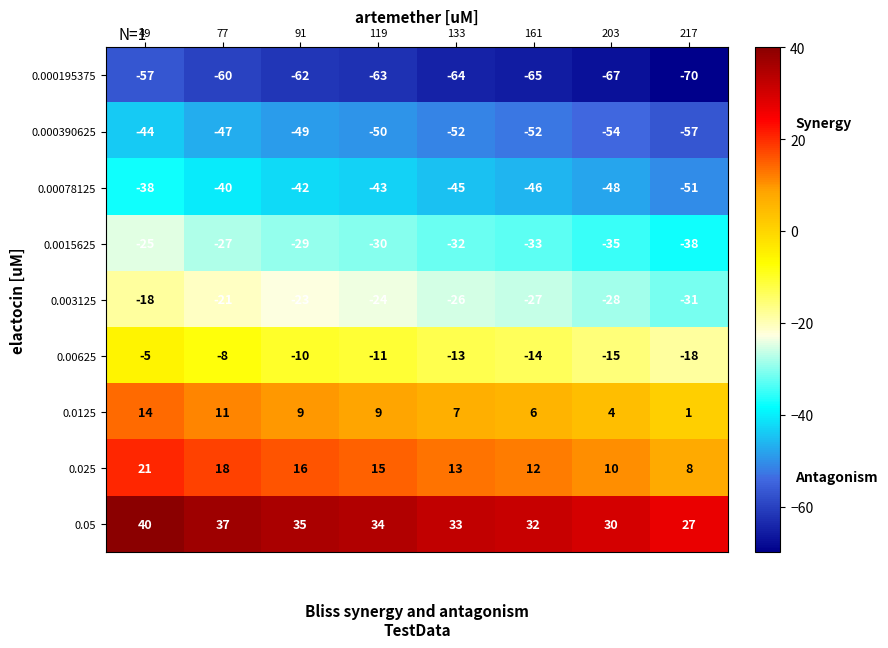

How many data points does each series have?

8